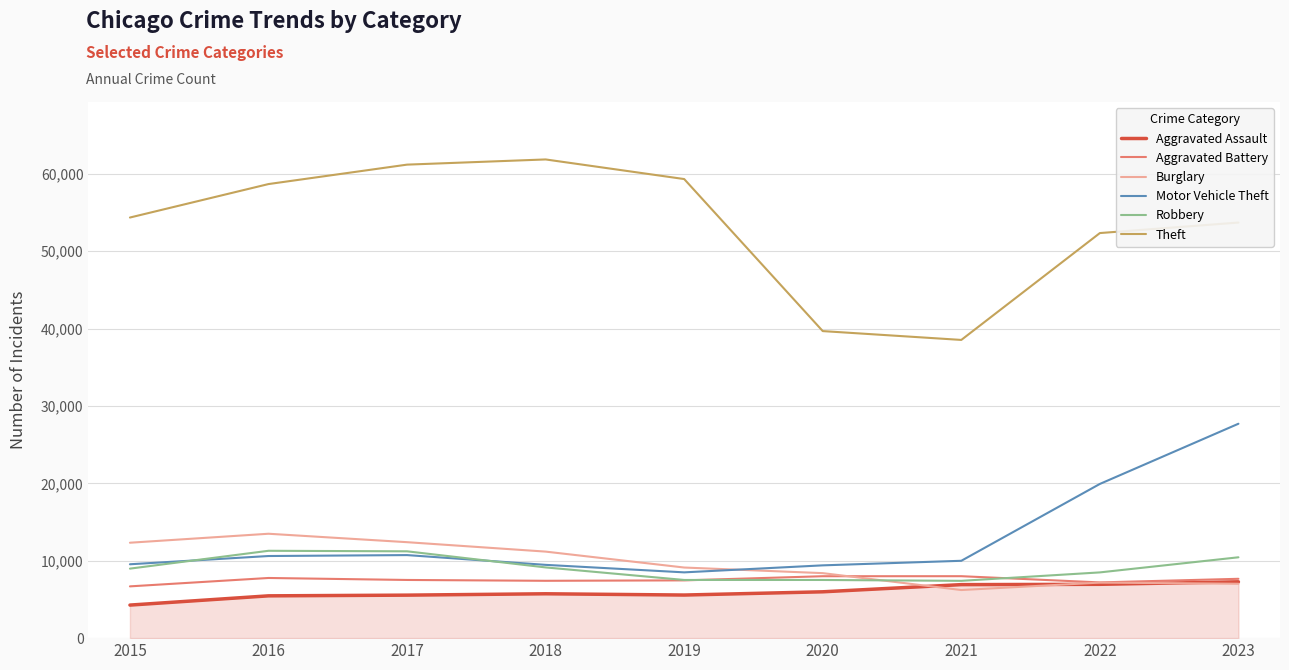

True or false: Theft has a value of 53695 at 2023.

True